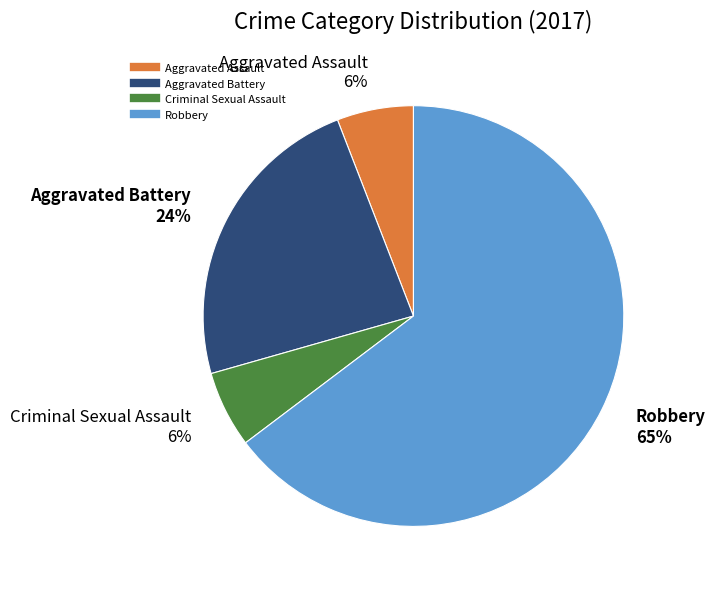

What percentage is the Aggravated Battery slice, to the nearest percent?

24%